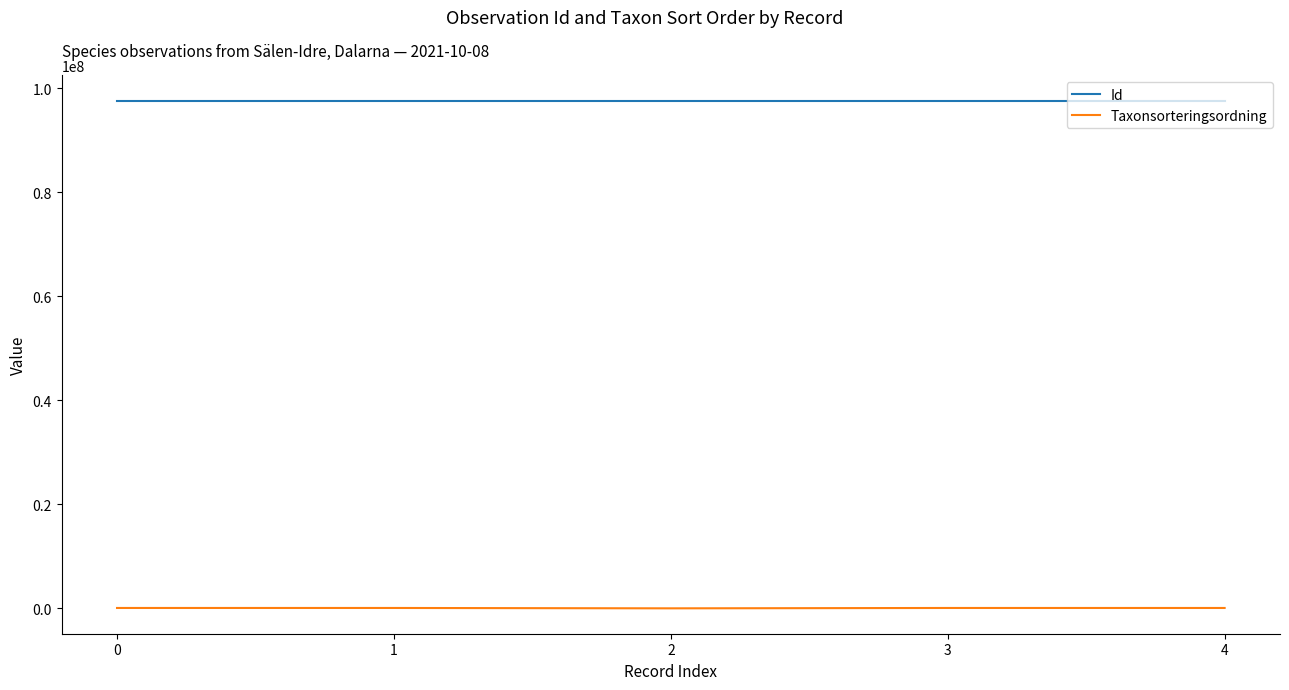

Rank the series at 2 from highest to lowest value.

Id, Taxonsorteringsordning